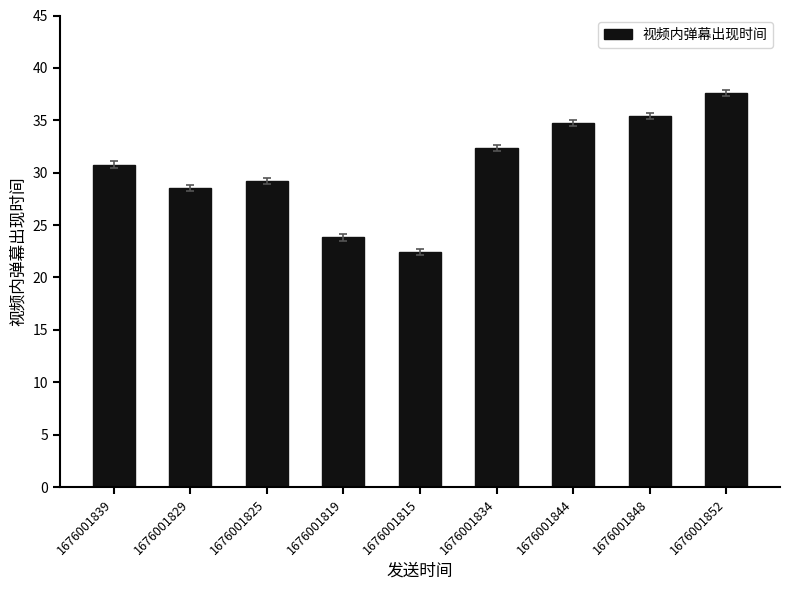

What is the label of the 1st bar from the left?

1676001839